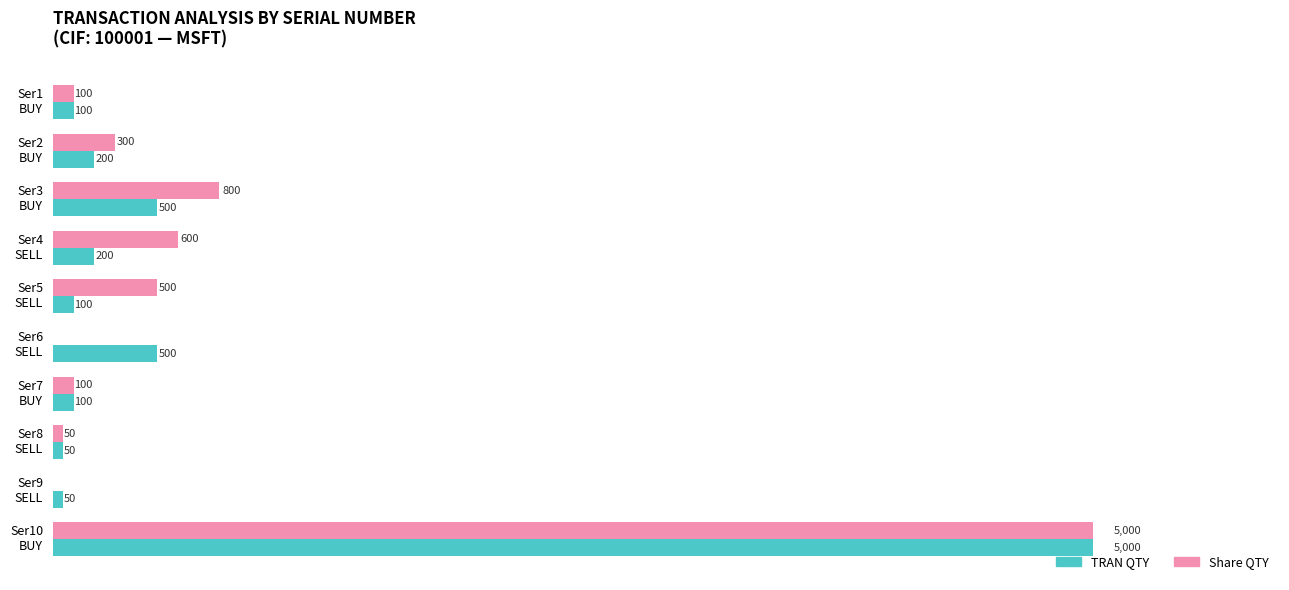

What are all the series names shown in the legend?

TRAN QTY, Share QTY